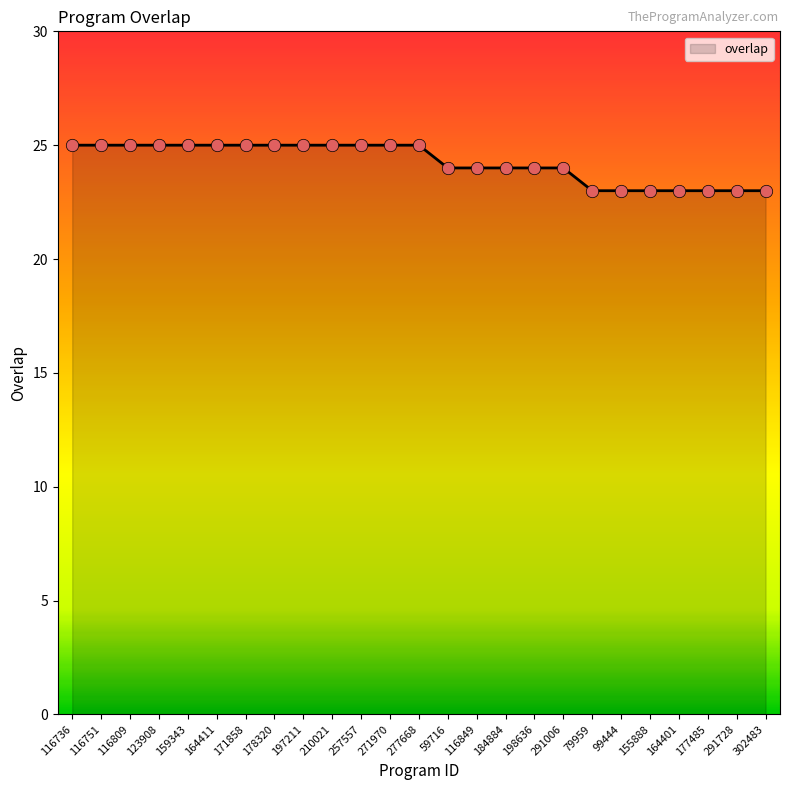

Between 116849 and 155888, which is larger?

116849